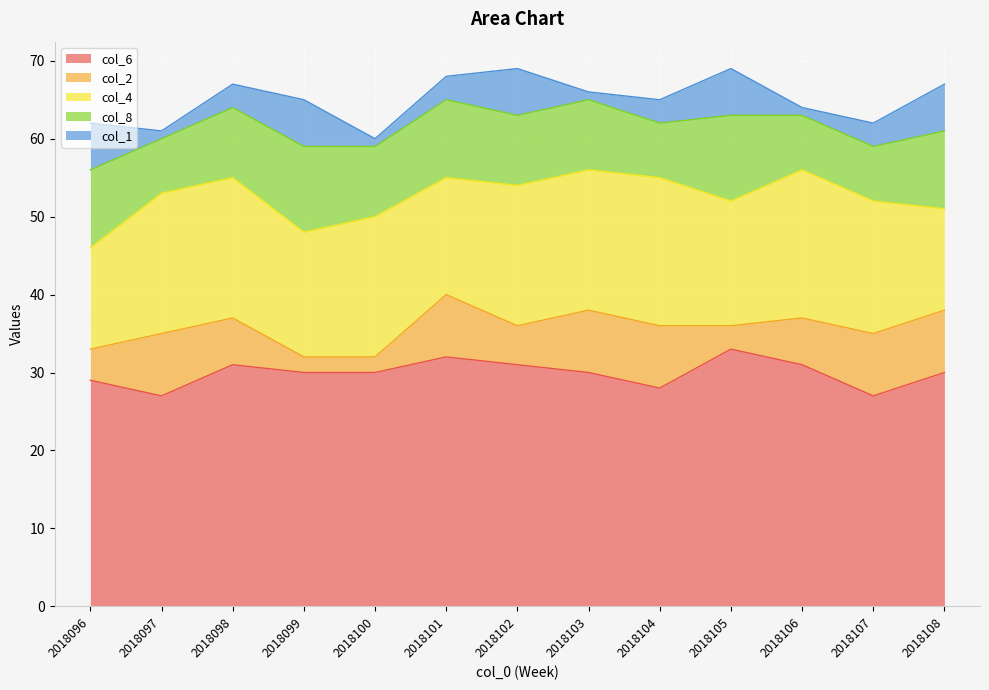

Reading left to right, list all the values displayed in this chart.

col_6: 29	27	31	30	30	32	31	30	28	33	31	27	30
col_2: 4	8	6	2	2	8	5	8	8	3	6	8	8
col_4: 13	18	18	16	18	15	18	18	19	16	19	17	13
col_8: 10	7	9	11	9	10	9	9	7	11	7	7	10
col_1: 6	1	3	6	1	3	6	1	3	6	1	3	6